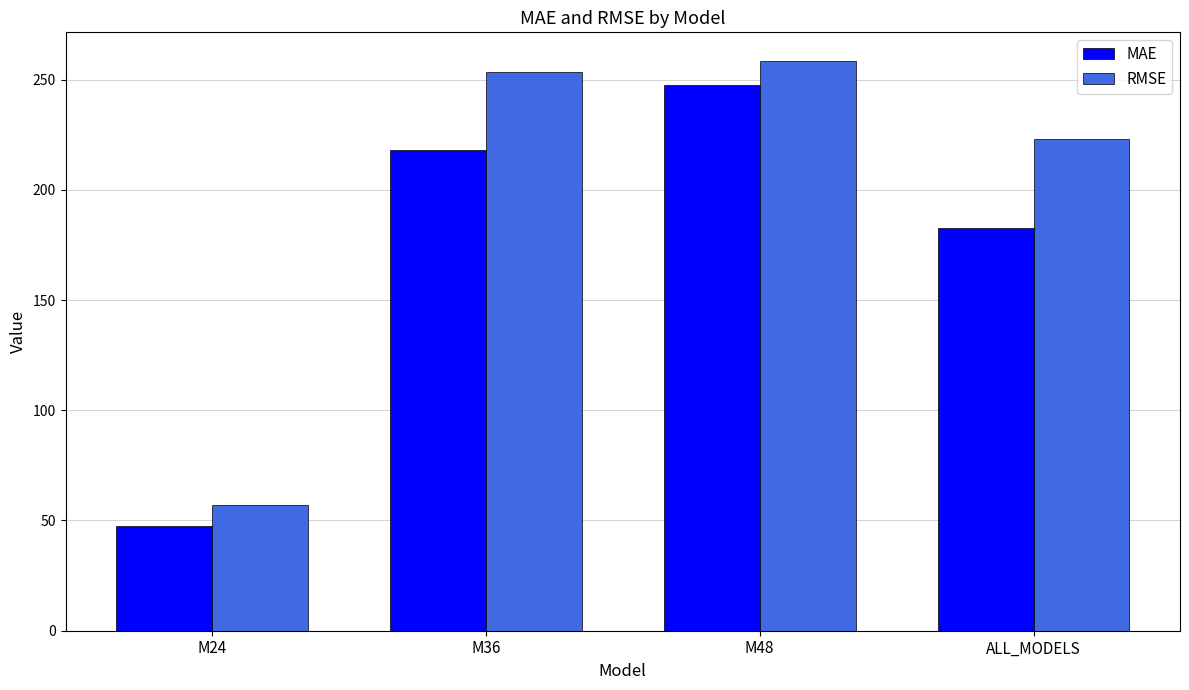

Where is MAE nearest to the value 147?

ALL_MODELS